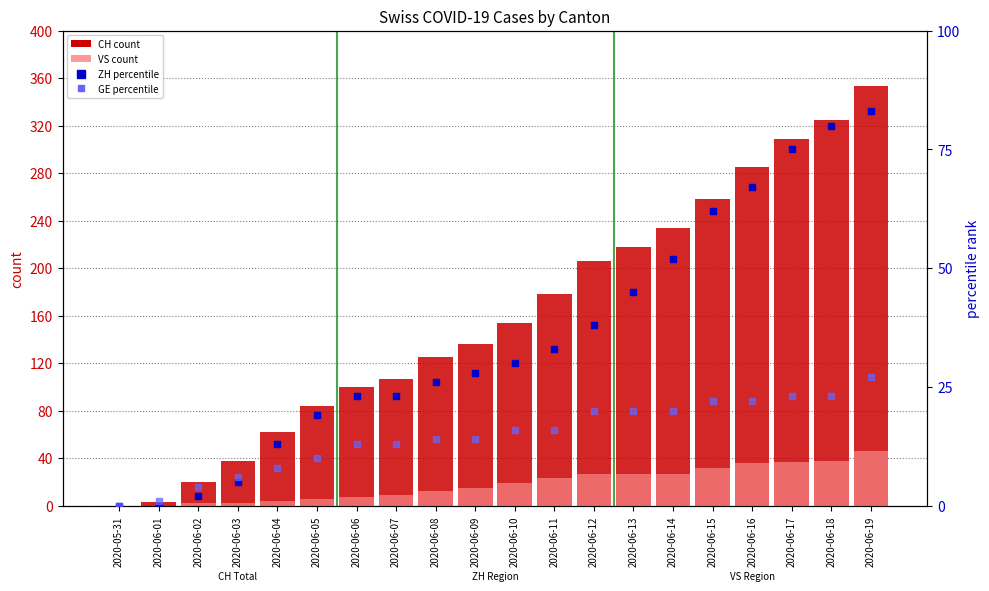

What is the maximum value shown in the chart?

353